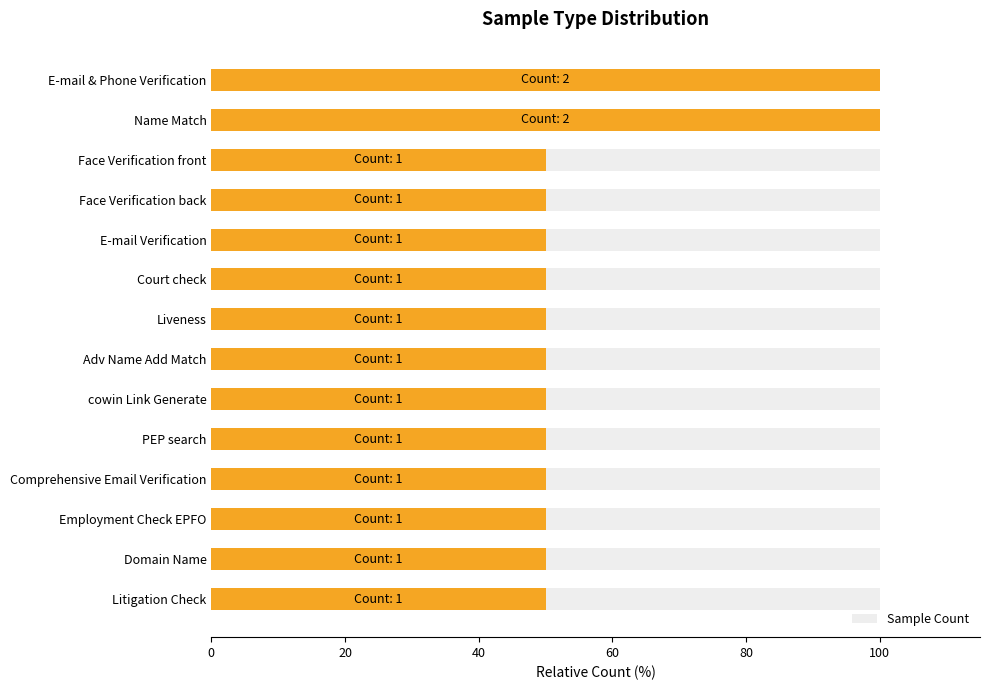

What is the difference between the maximum and second lowest values?

50